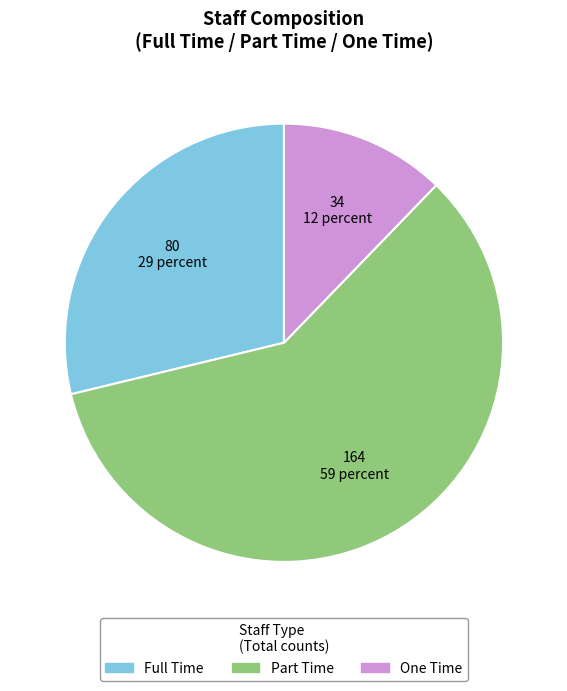

Which has a higher value, Full Time or Part Time?

Part Time